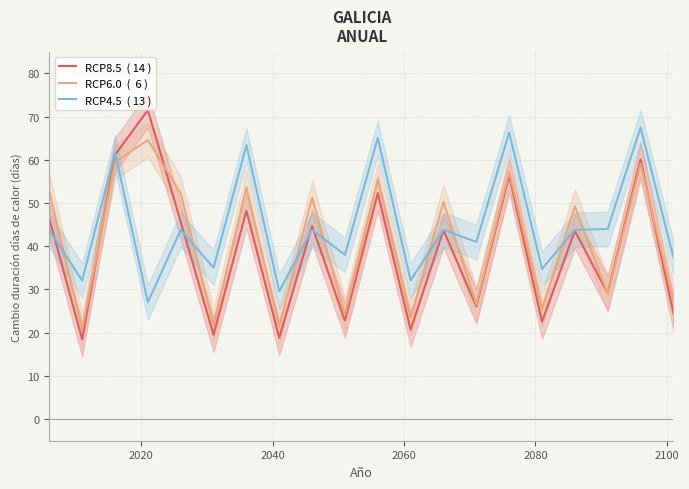

Which series has the largest range (max minus min)?

RCP8.5  ( 14 )